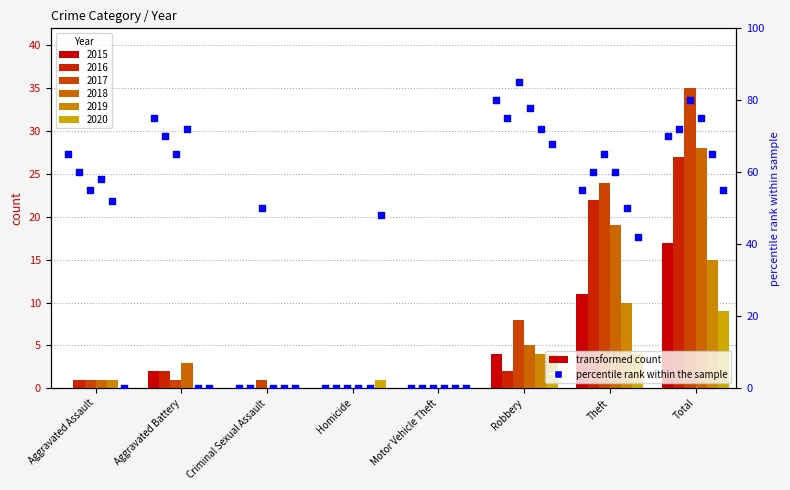

Which has a higher value, Aggravated Assault or Criminal Sexual Assault?

Aggravated Assault